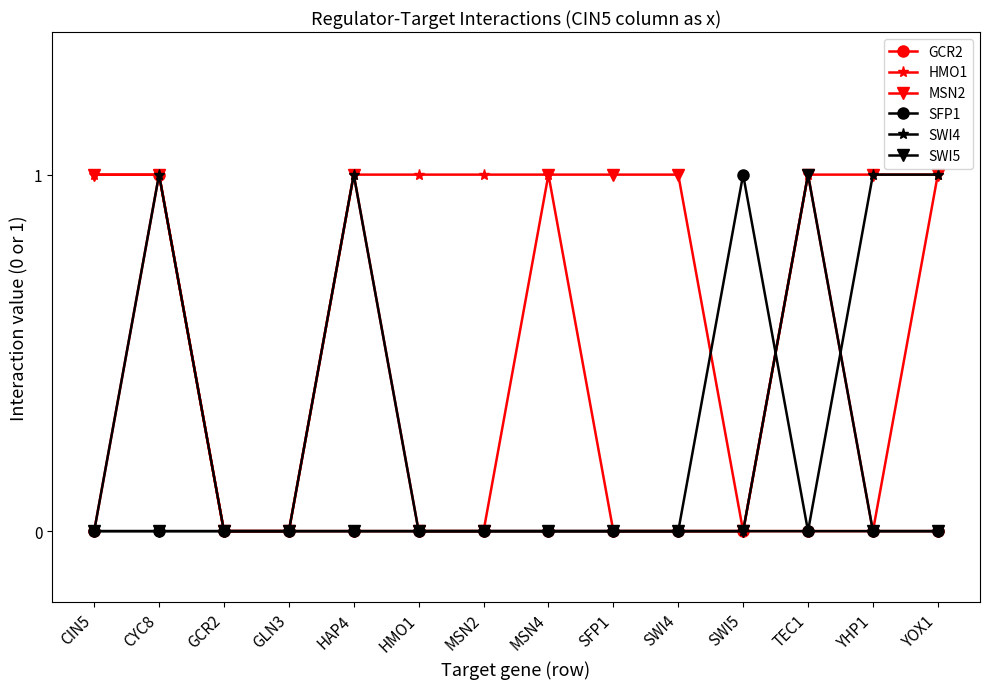

Is it true that SWI5 equals 0 at CIN5?

True